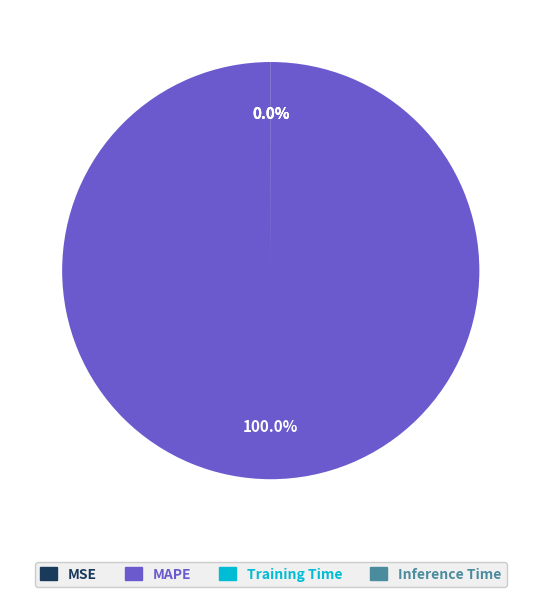

Which slice is the largest?

MAPE